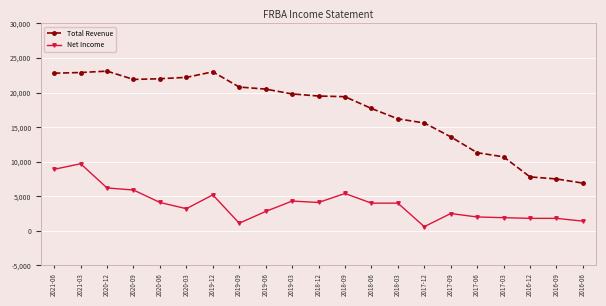

What is the value of the Total Revenue point at the 12th from the left?

19400